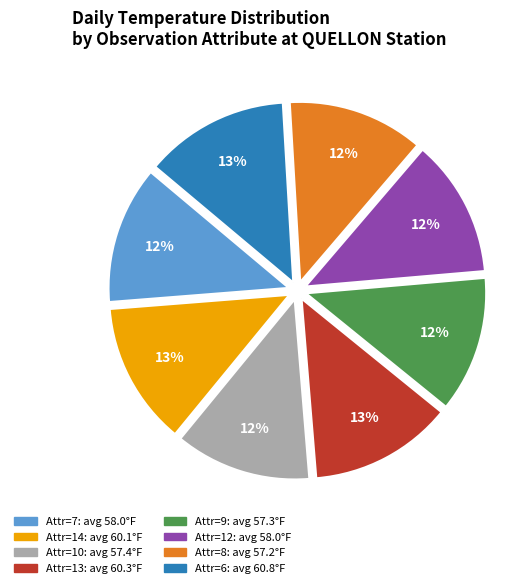

Is there any slice that represents more than half of the pie?

No